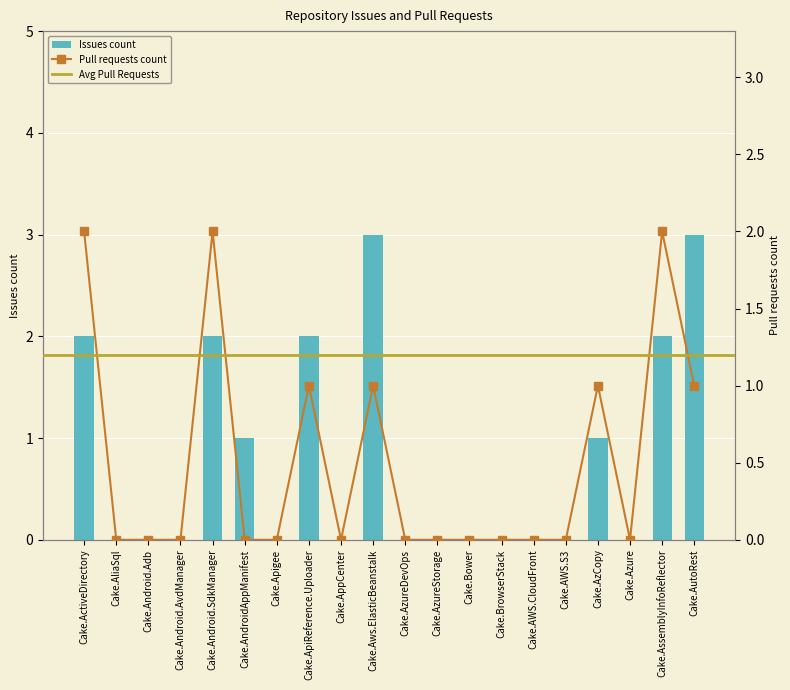

The Issues count series shows -1 at Cake.Azure. True or false?

False